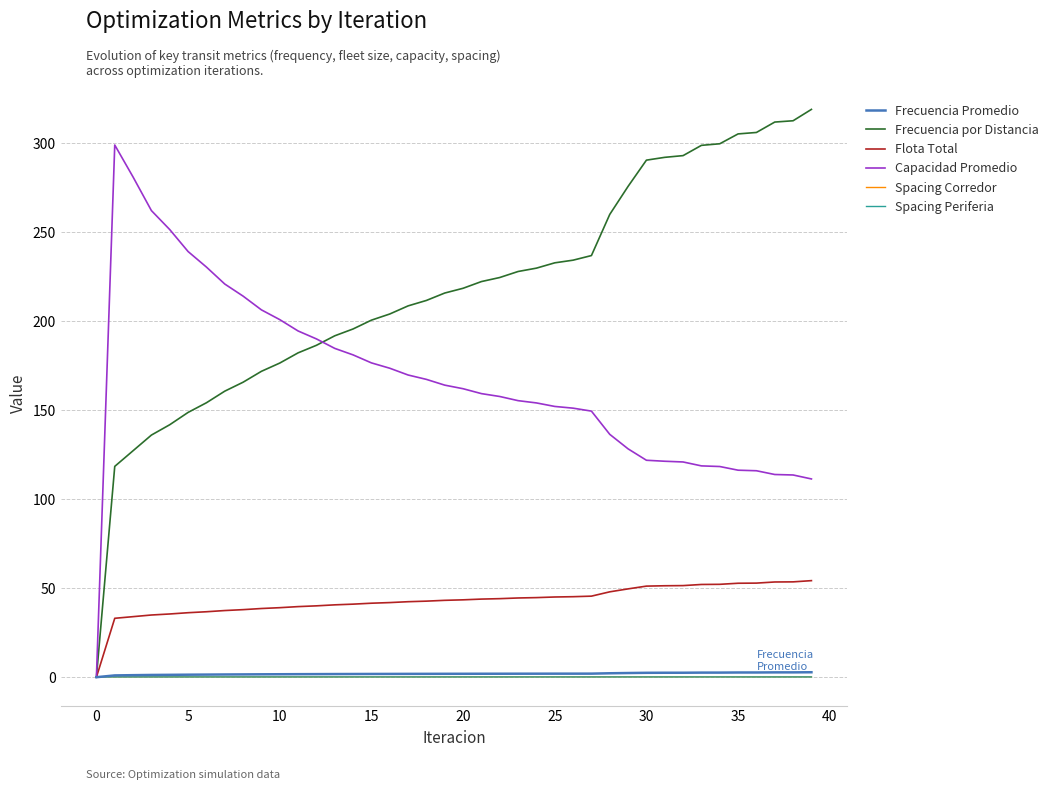

What is the greatest value displayed?

319.1